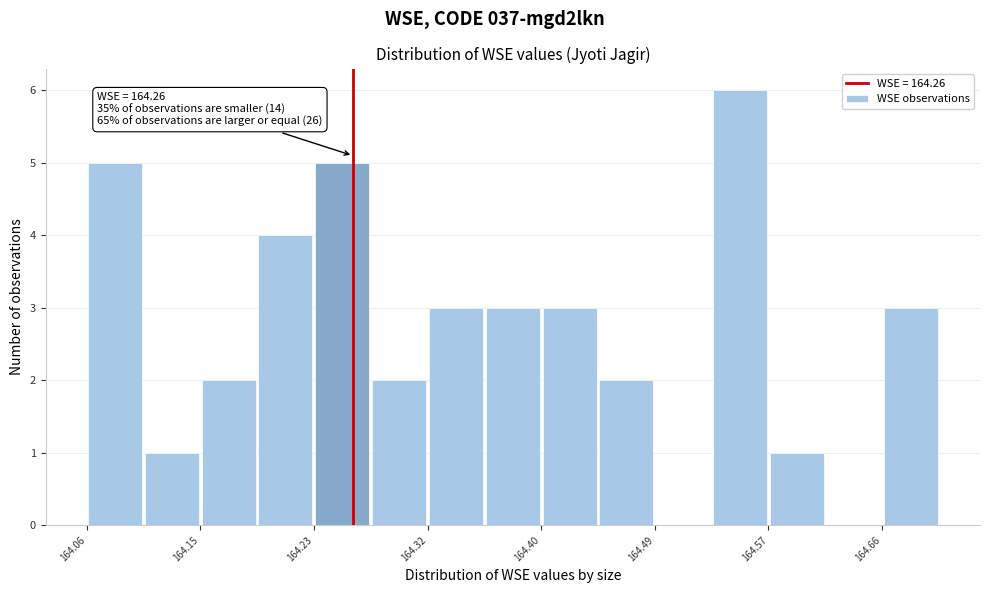

Which range on the x-axis has the tallest bar?

164.53 to 164.57